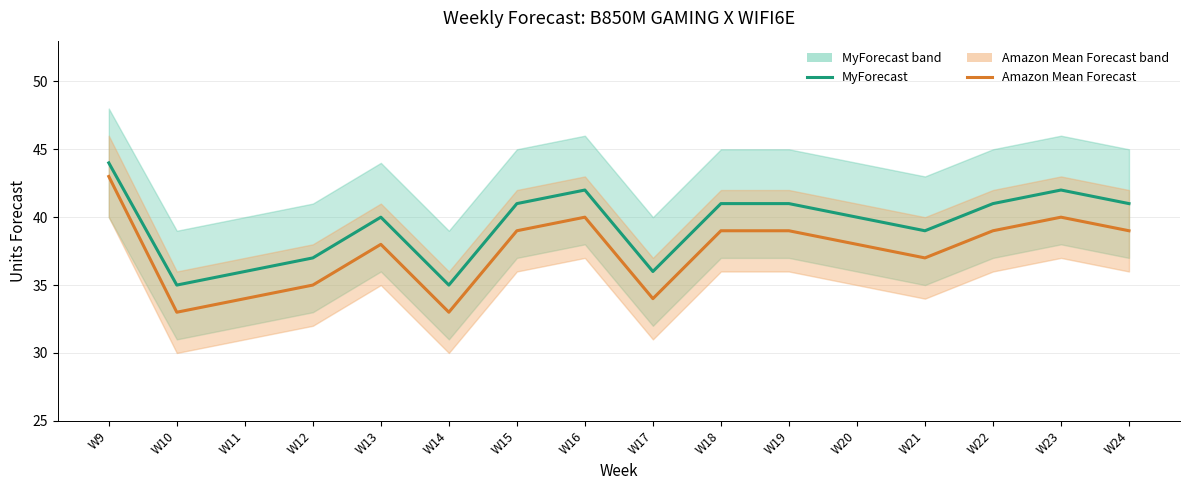

Reading right to left, list all the values displayed in this chart.

MyForecast: W24=41	W23=42	W22=41	W21=39	W20=40	W19=41	W18=41	W17=36	W16=42	W15=41	W14=35	W13=40	W12=37	W11=36	W10=35	W9=44
Amazon Mean Forecast: W24=39	W23=40	W22=39	W21=37	W20=38	W19=39	W18=39	W17=34	W16=40	W15=39	W14=33	W13=38	W12=35	W11=34	W10=33	W9=43